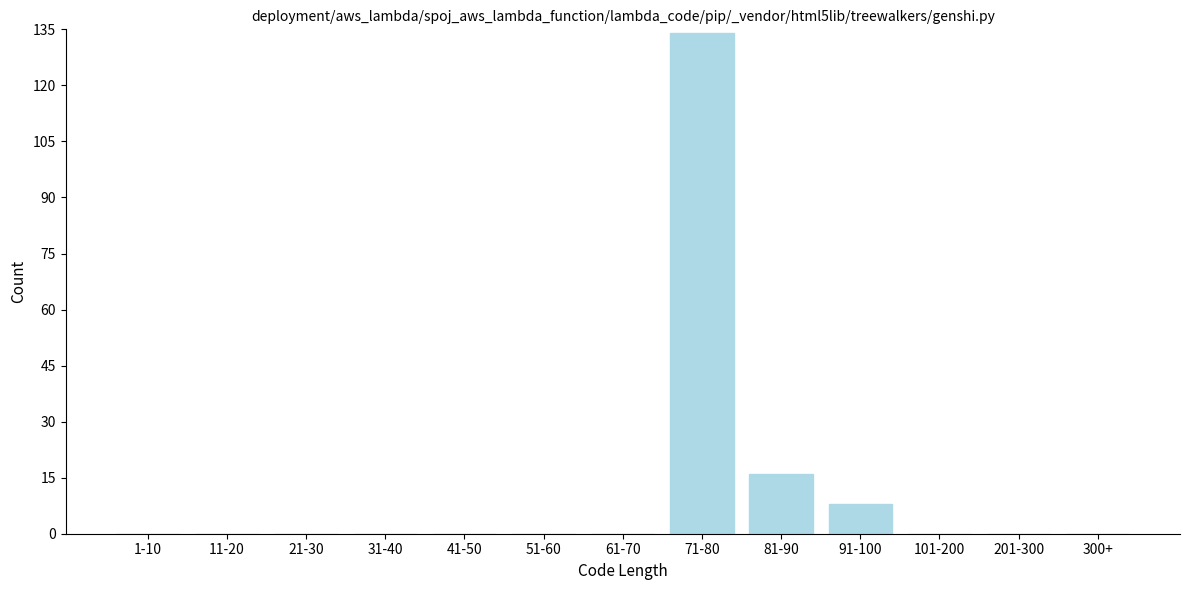

Reading left to right, list all the values displayed in this chart.

1-10=0	11-20=0	21-30=0	31-40=0	41-50=0	51-60=0	61-70=0	71-80=134	81-90=16	91-100=8	101-200=0	201-300=0	300+=0